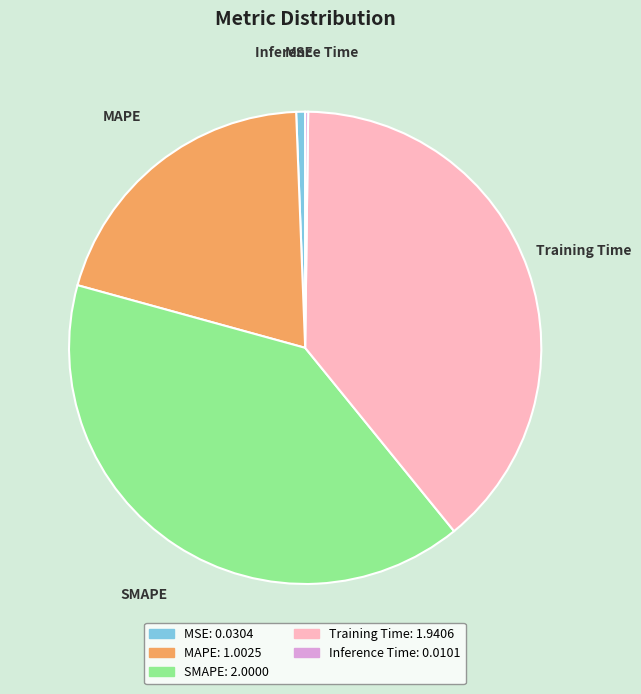

Which category has the biggest portion of the pie?

SMAPE